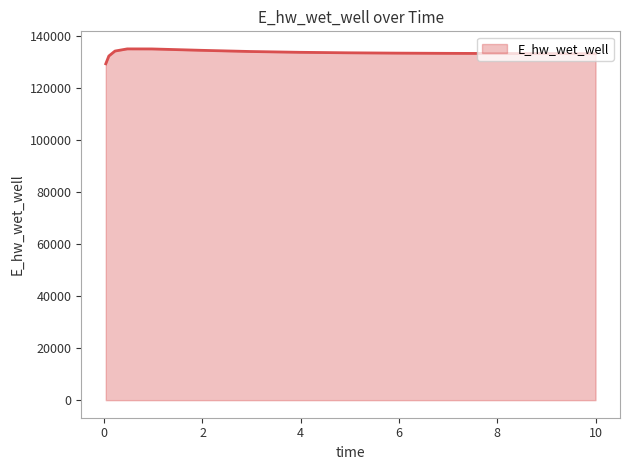

What is the average value?

133280.2